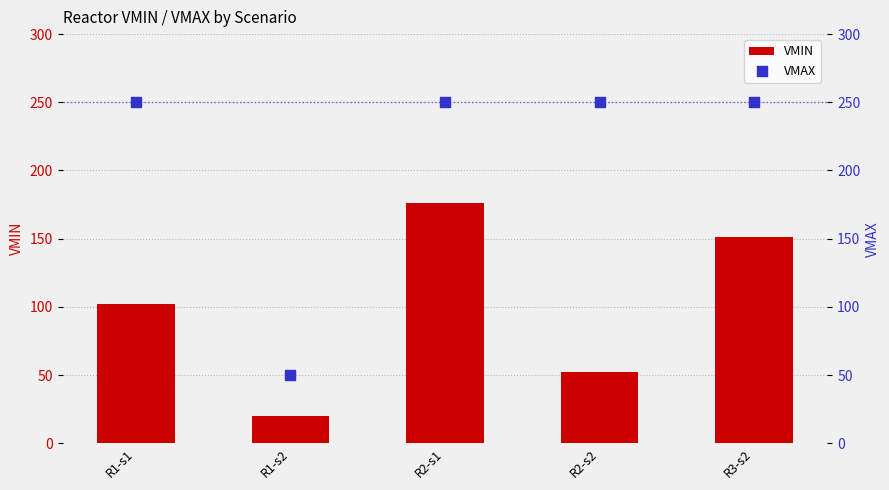

Which series reaches the maximum Y coordinate?

VMAX